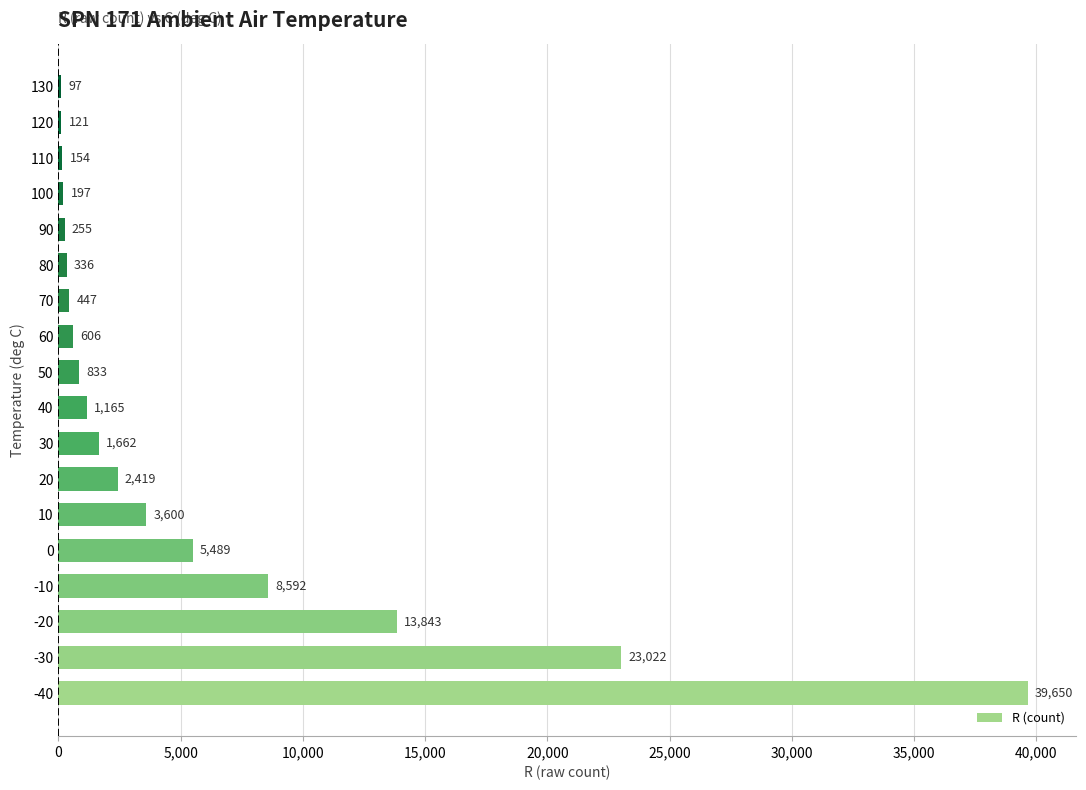

Reading top to bottom, extract all data points from this chart.

130=97	120=121	110=154	100=197	90=255	80=336	70=447	60=606	50=833	40=1165	30=1662	20=2419	10=3600	0=5489	-10=8592	-20=13843	-30=23022	-40=39650